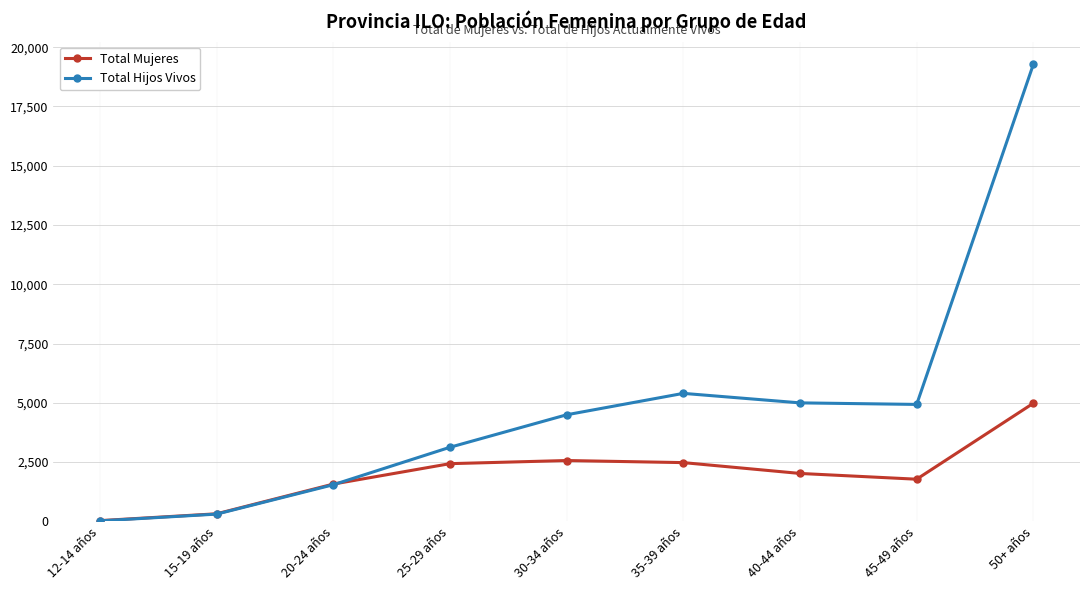

What is the sum of all Total Mujeres values?

18164